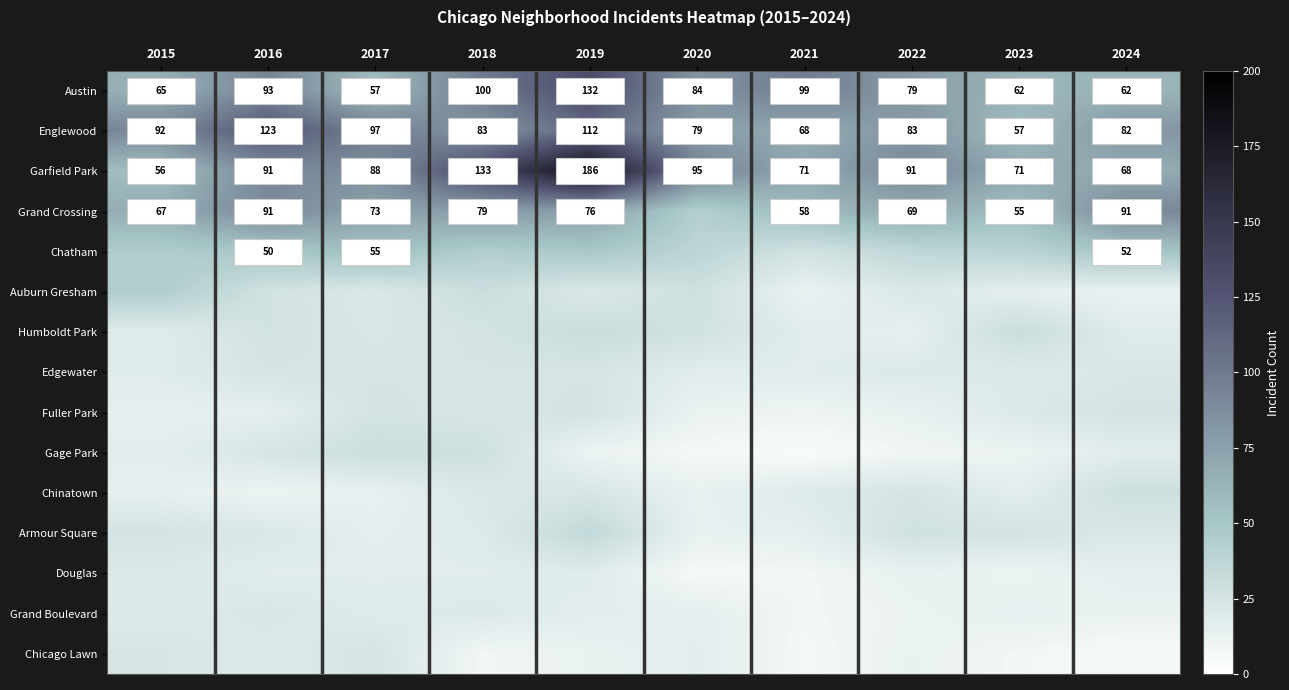

True or false: Austin has a value of 84 at 2020.

True